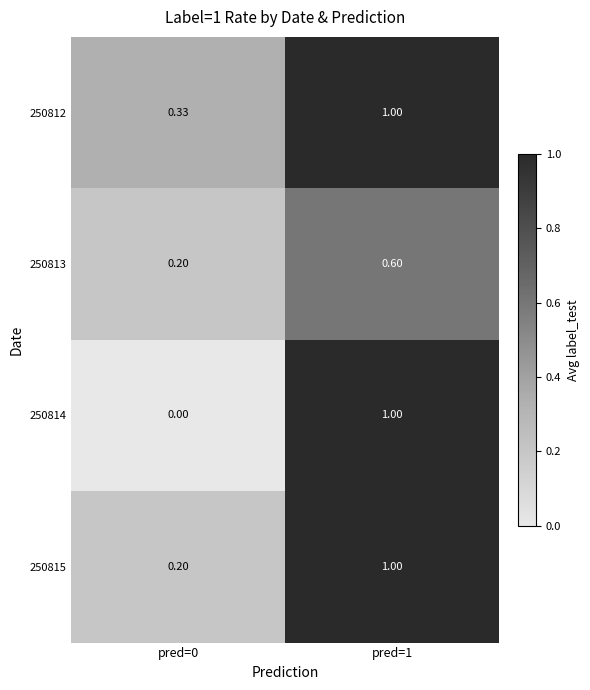

Is the value of 250812 at pred=1 greater than the value of 250814 at pred=0?

Yes